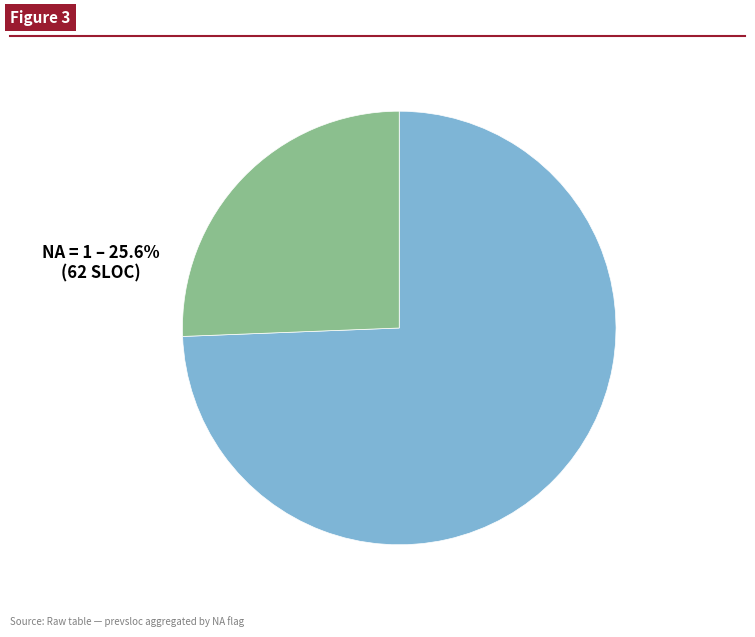

Count the number of slices in the pie.

2